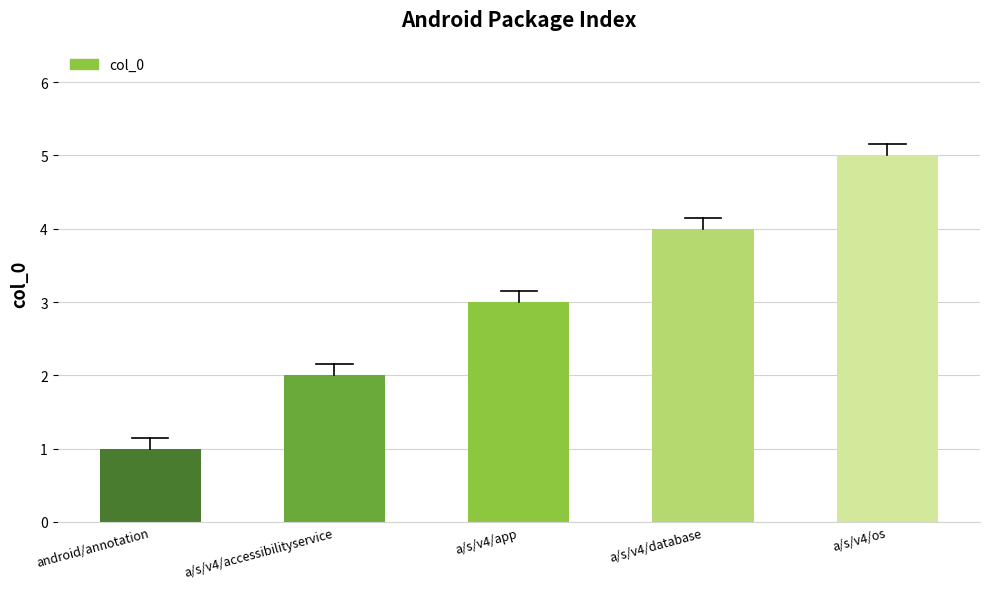

How many series are shown in this chart?

1